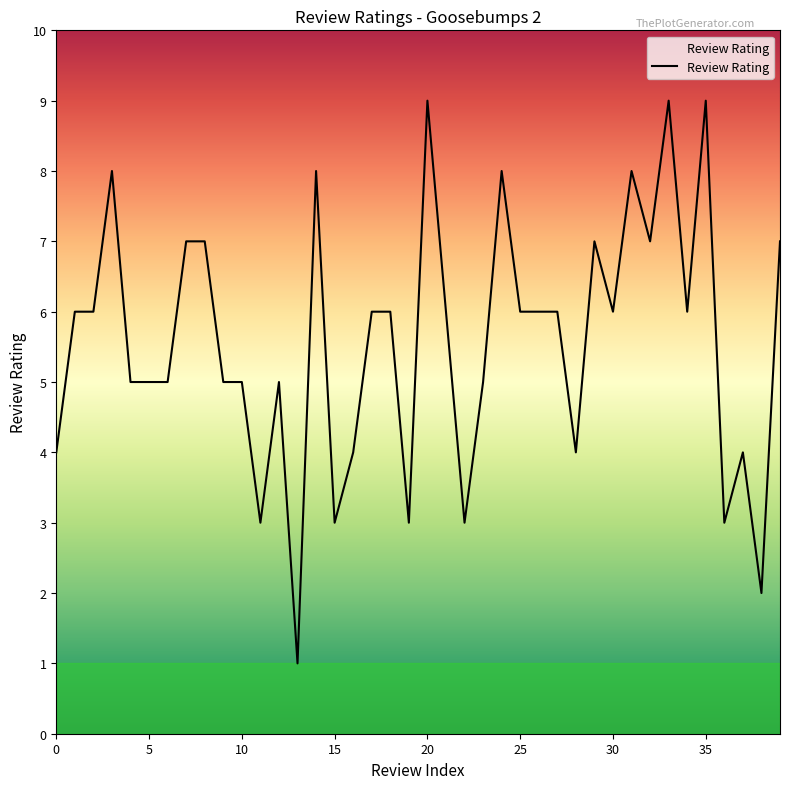

What is the greatest value displayed?

9